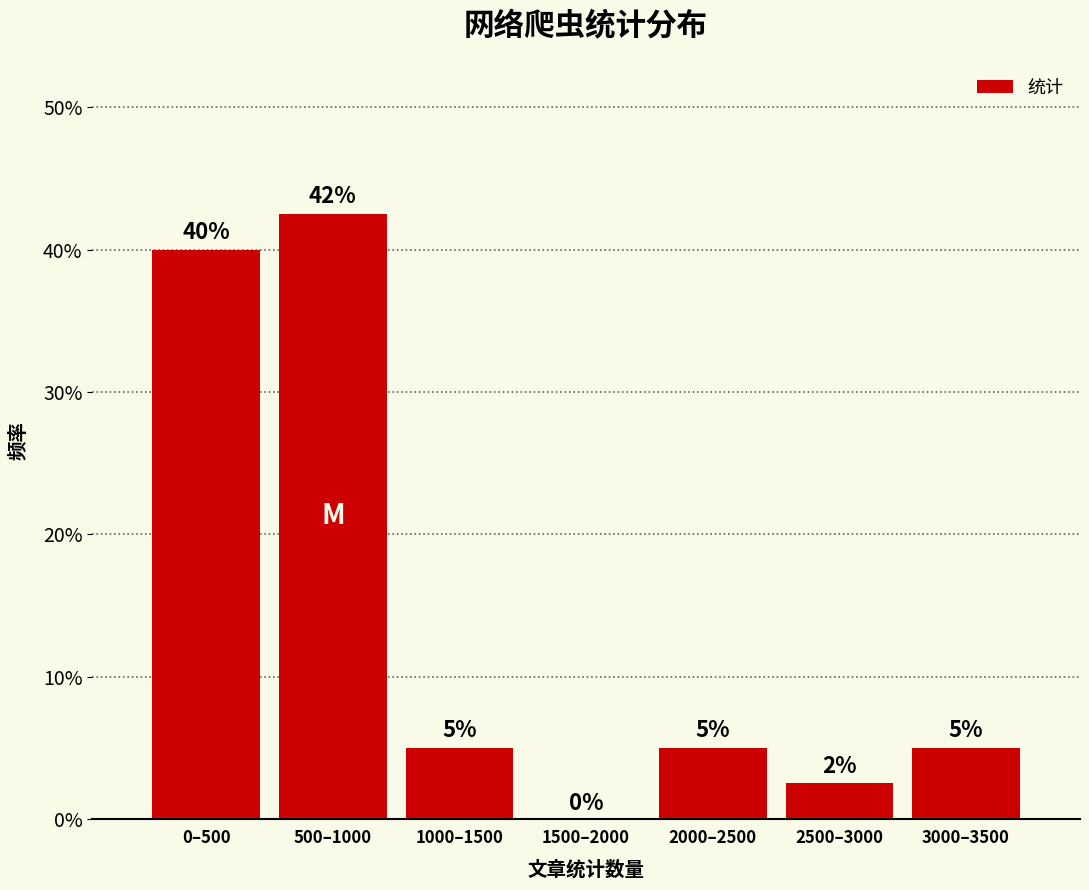

What is the maximum value shown in the chart?

42.5